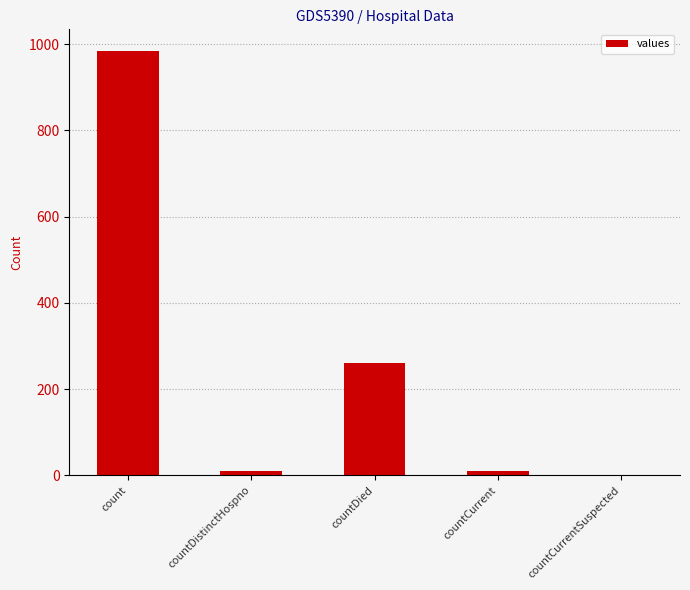

At which label is the value closest to 492?

countDied